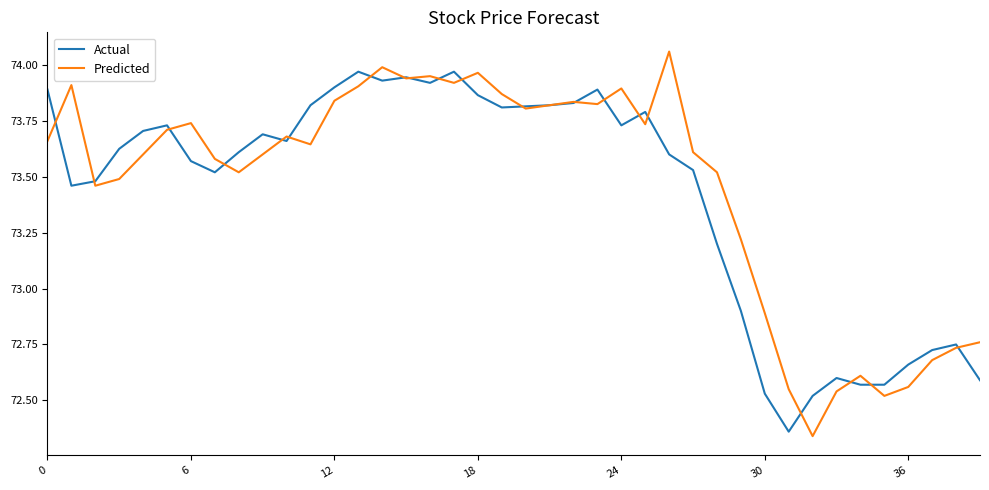

Rank the series by their maximum value, from highest to lowest.

Predicted, Actual